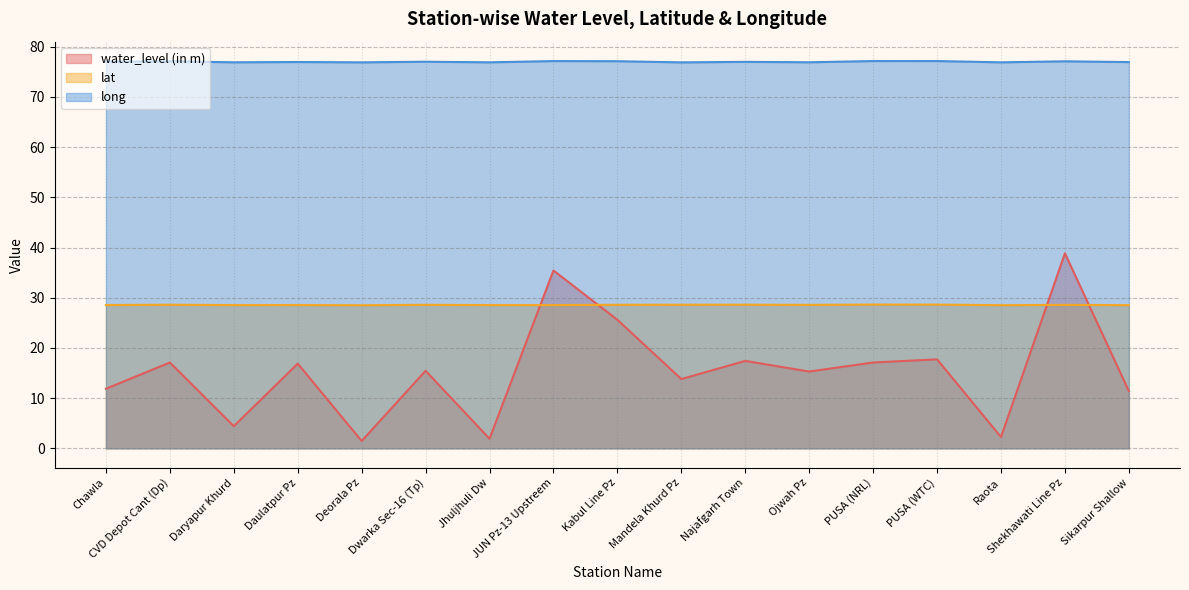

At which category does the chart reach its minimum across all series?

Deorala Pz